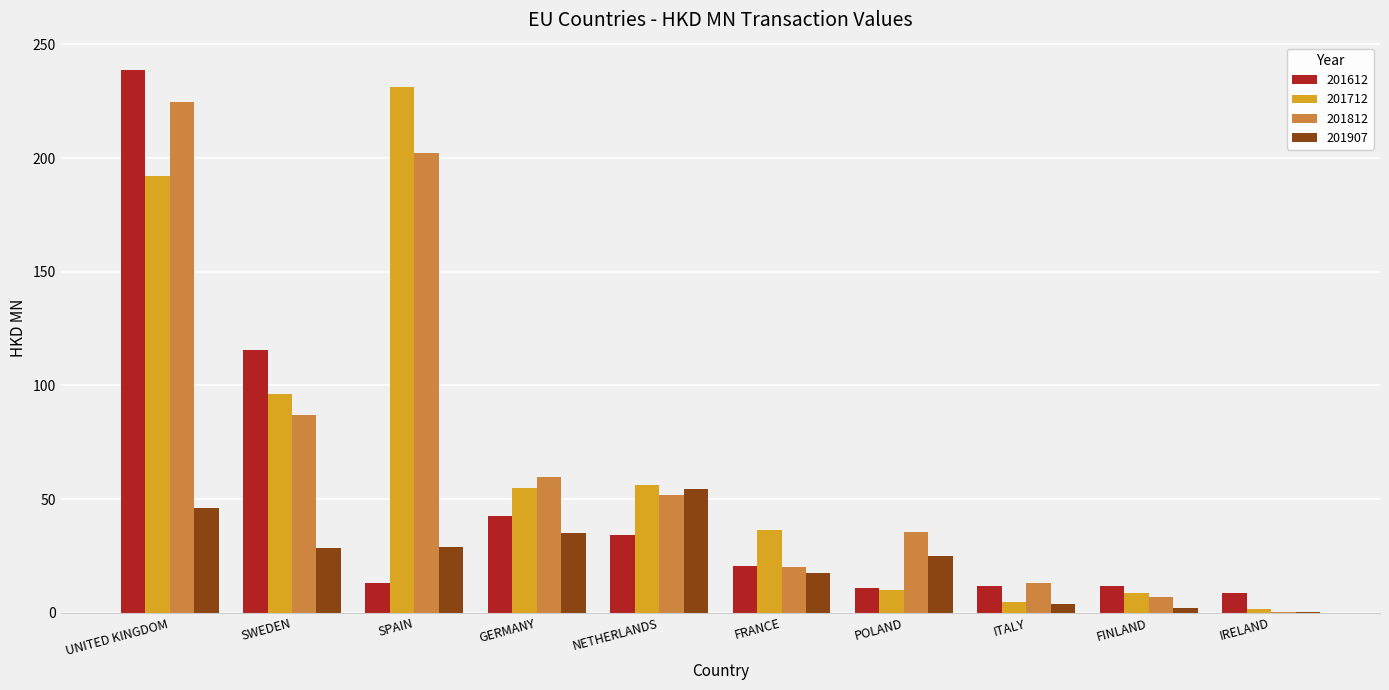

True or false: 201812 has a value of 224.6 at UNITED KINGDOM.

True